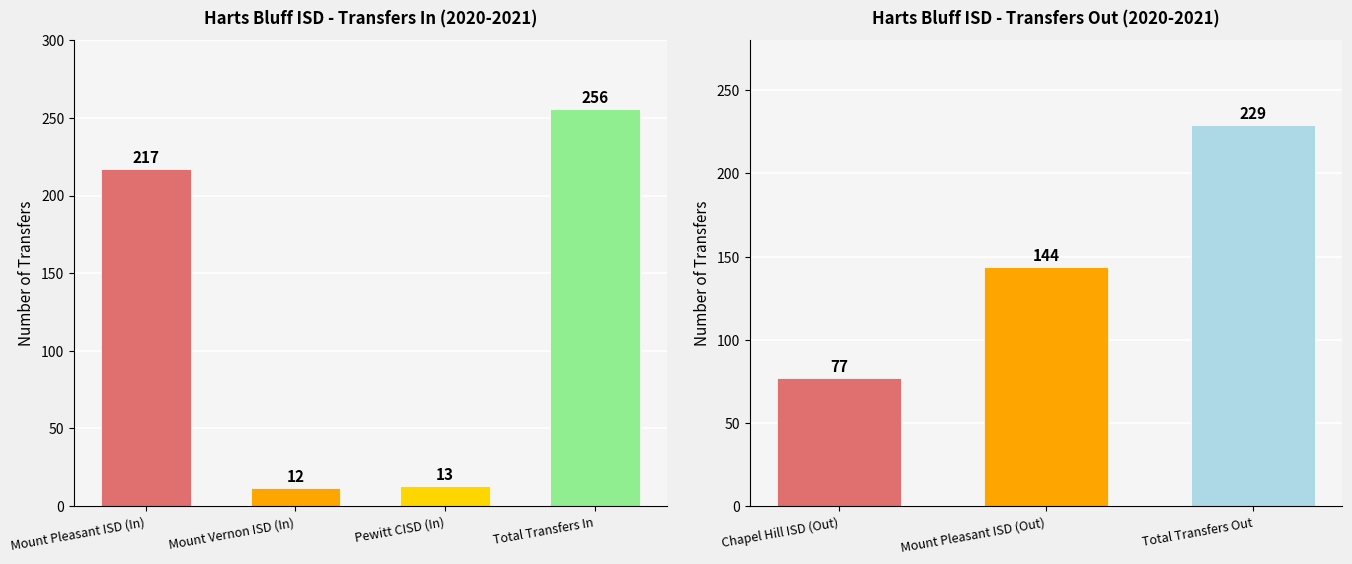

Are the bars grouped side by side (vs. stacked)?

No